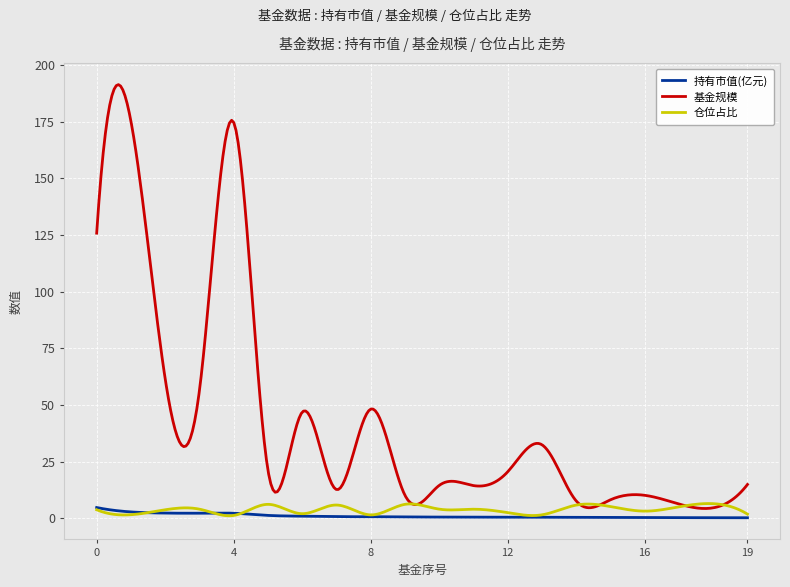

Which series has the largest total across all categories?

基金规模